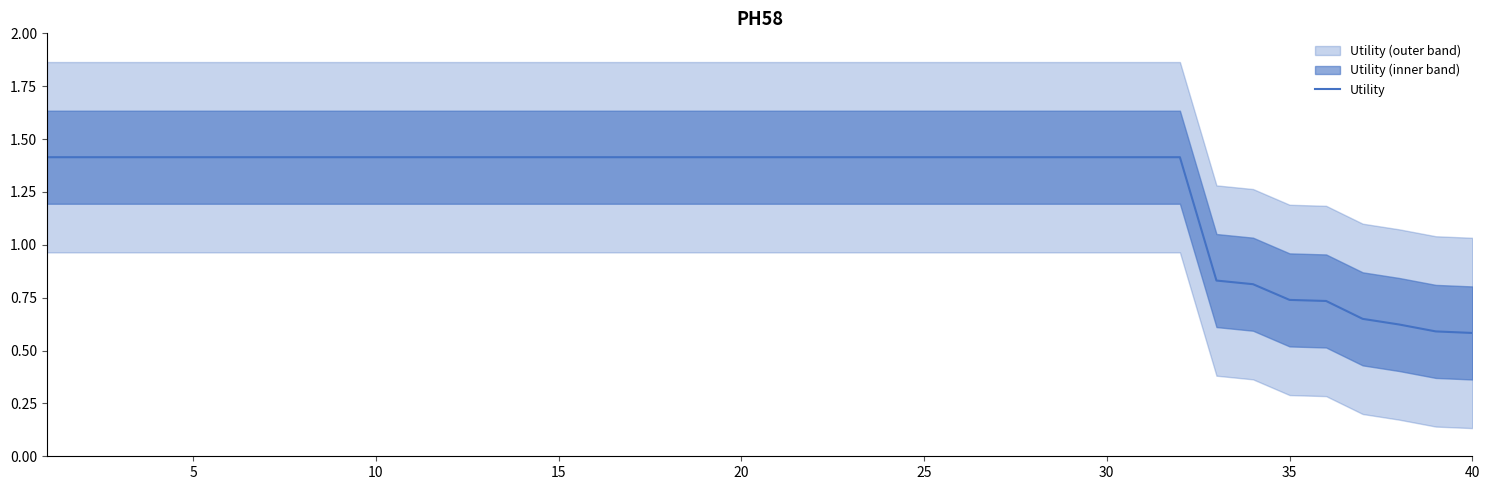

Reading left to right, what are all the values shown in this chart?

1.4	1.4	1.4	1.4	1.4	1.4	1.4	1.4	1.4	1.4	1.4	1.4	1.4	1.4	1.4	1.4	1.4	1.4	1.4	1.4	1.4	1.4	1.4	1.4	1.4	1.4	1.4	1.4	1.4	1.4	1.4	1.4	0.8	0.8	0.7	0.7	0.6	0.6	0.6	0.6